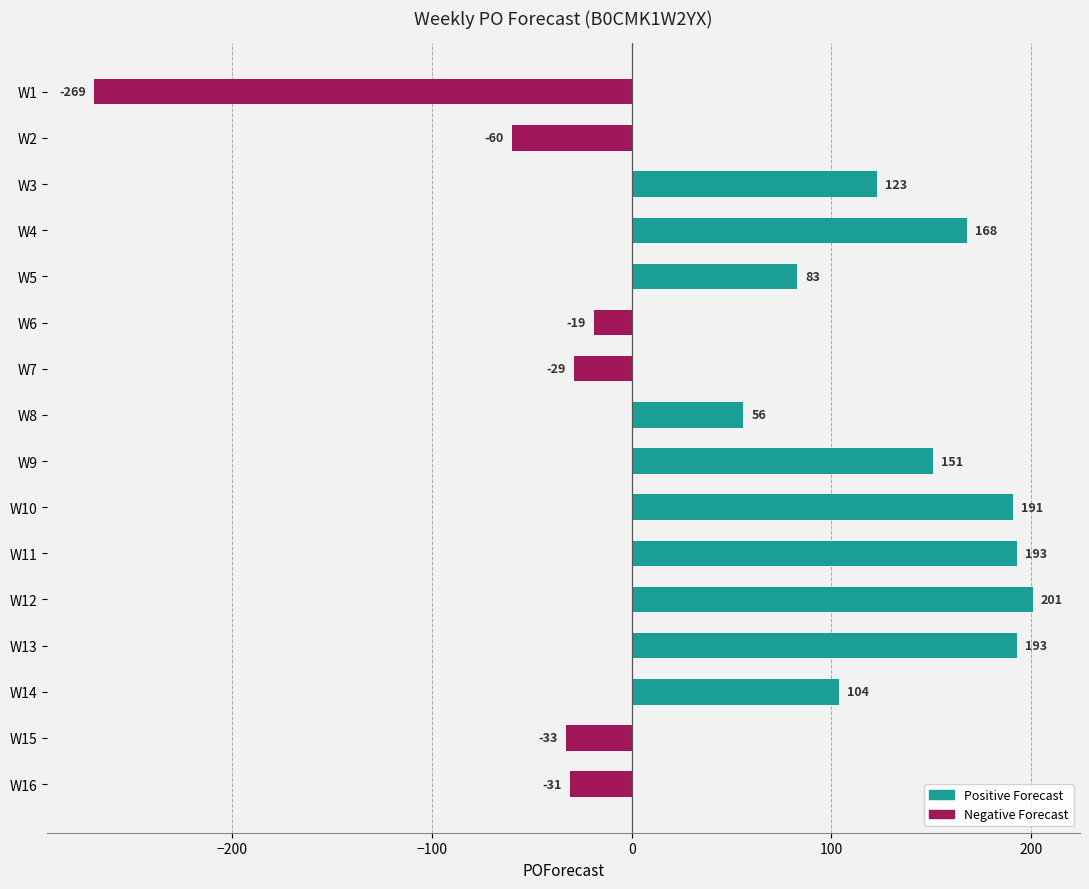

Reading top to bottom, transcribe all the data shown in this chart.

W1=-269	W2=-60	W3=123	W4=168	W5=83	W6=-19	W7=-29	W8=56	W9=151	W10=191	W11=193	W12=201	W13=193	W14=104	W15=-33	W16=-31